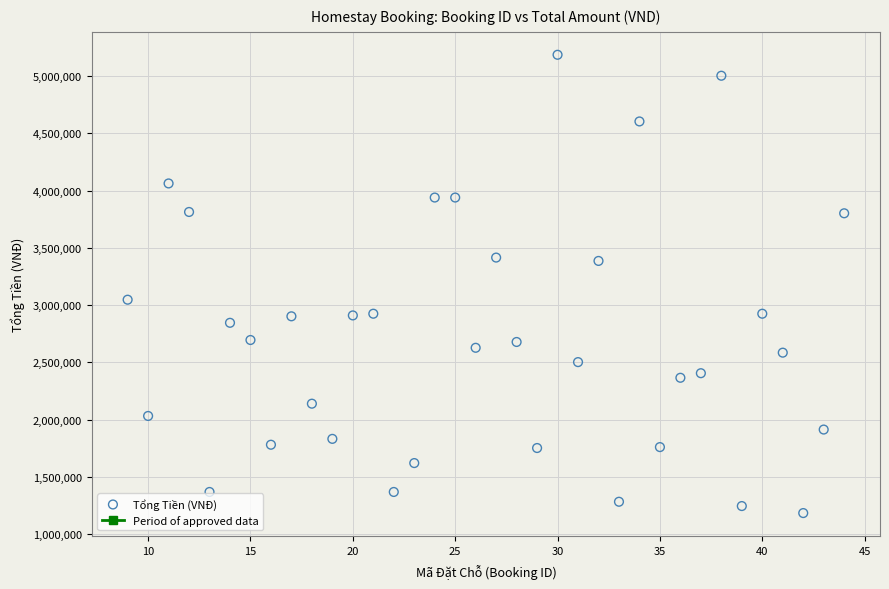

What is the range of Y values (max minus min)?

4003406.8